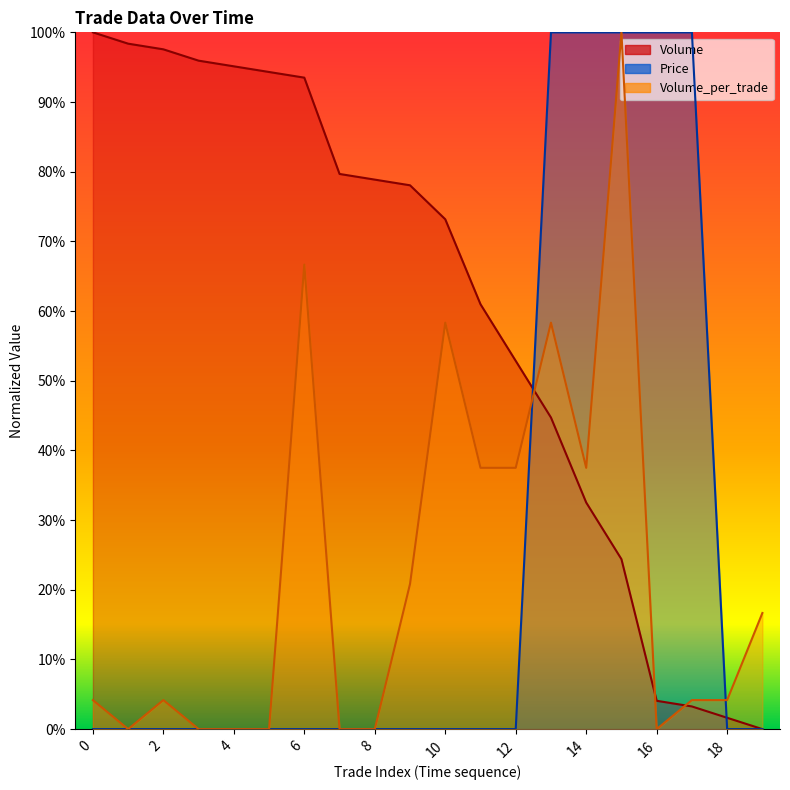

How many times do Volume and Price cross each other?

2